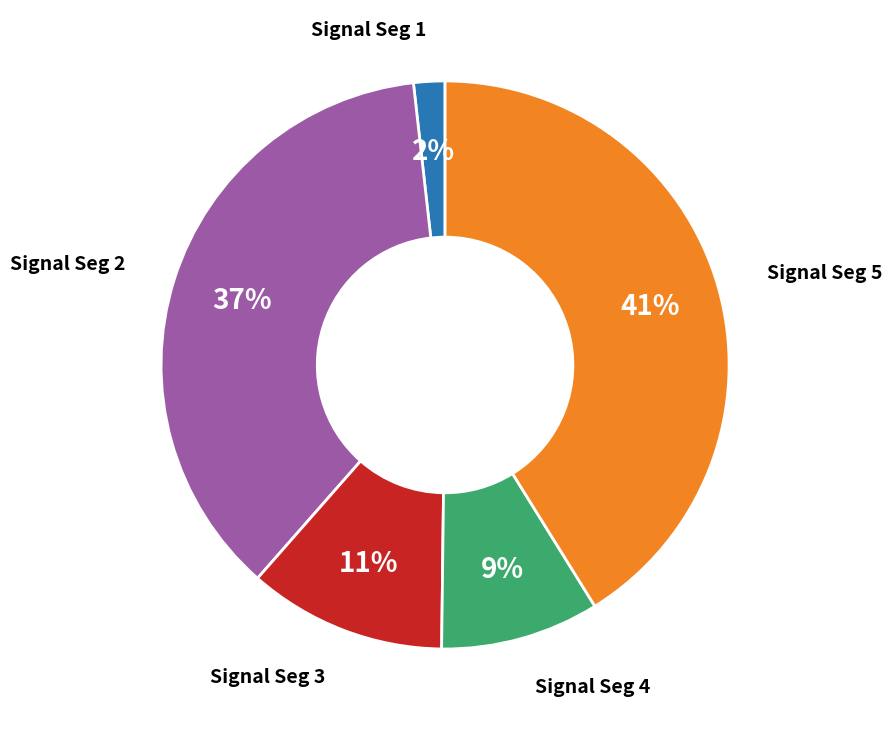

Does any single category account for the majority?

No